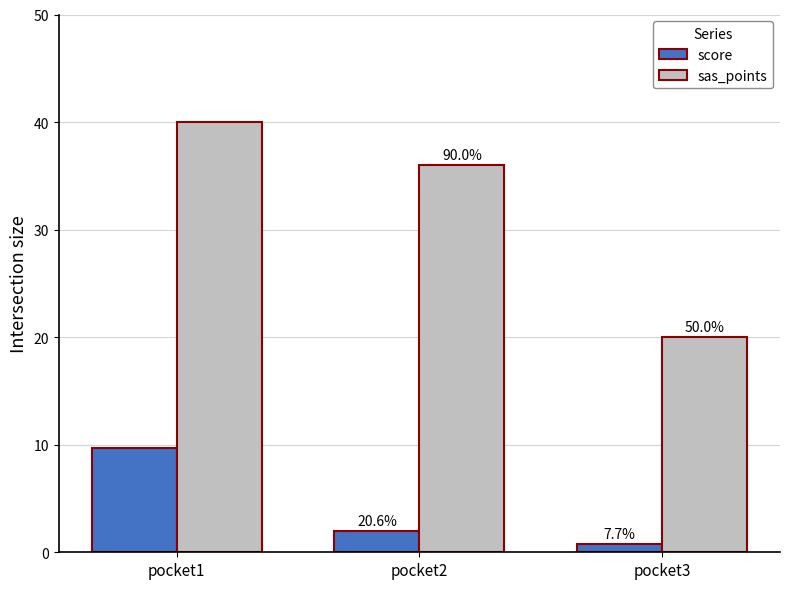

At which label does sas_points reach its peak?

pocket1